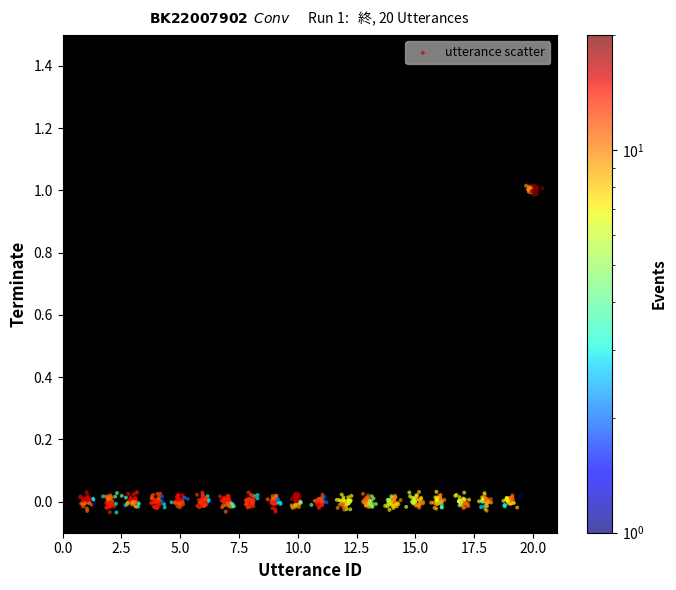

What is the range of X values (max minus min)?

19.7